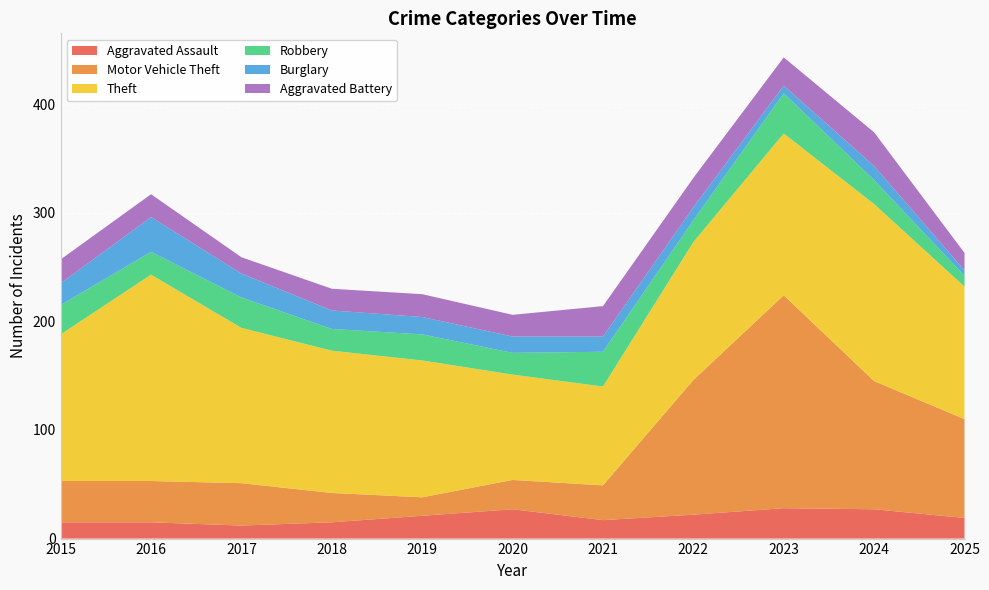

Reading right to left, list all the values displayed in this chart.

Aggravated Assault: 2025=19	2024=27	2023=28	2022=22	2021=17	2020=27	2019=21	2018=15	2017=12	2016=15	2015=15
Motor Vehicle Theft: 2025=91	2024=118	2023=196	2022=124	2021=32	2020=27	2019=17	2018=27	2017=39	2016=38	2015=38
Theft: 2025=122	2024=163	2023=149	2022=127	2021=91	2020=97	2019=126	2018=131	2017=143	2016=190	2015=135
Robbery: 2025=10	2024=22	2023=37	2022=20	2021=32	2020=20	2019=24	2018=20	2017=28	2016=21	2015=27
Burglary: 2025=5	2024=13	2023=7	2022=12	2021=14	2020=15	2019=16	2018=17	2017=22	2016=32	2015=20
Aggravated Battery: 2025=16	2024=31	2023=26	2022=27	2021=28	2020=20	2019=21	2018=20	2017=15	2016=21	2015=22